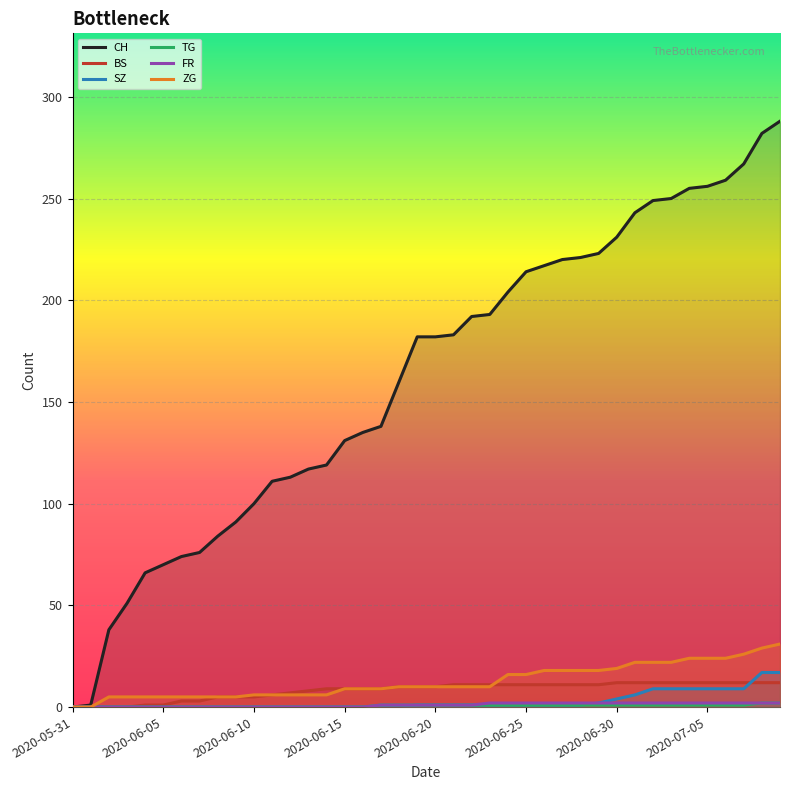

What is the maximum value shown in the chart?

288